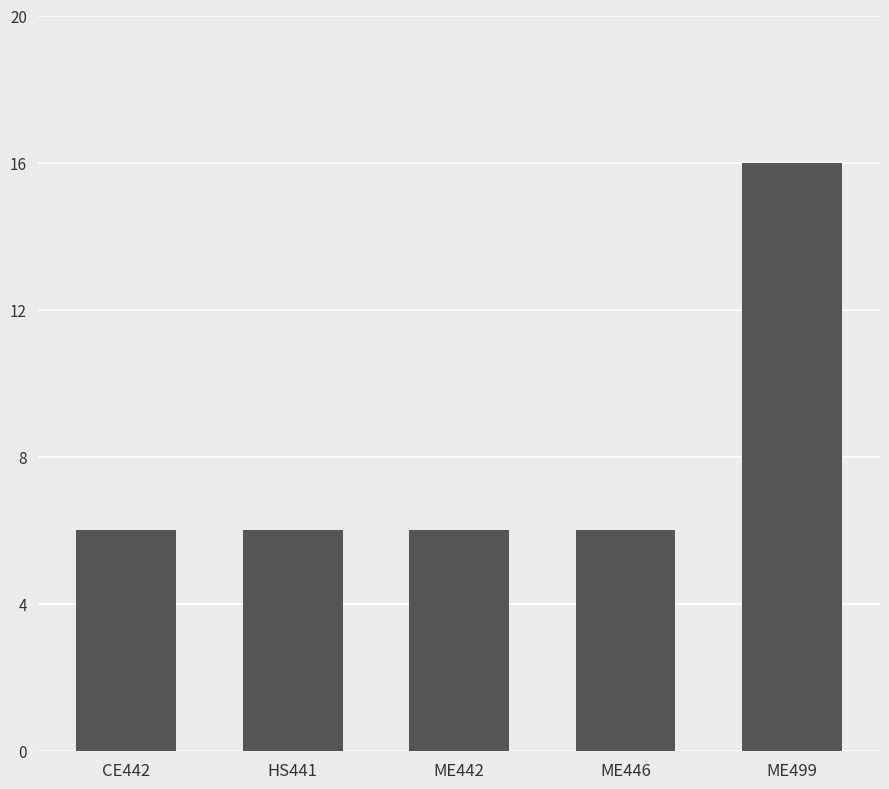

What is the value of the 5th bar from the left?

16